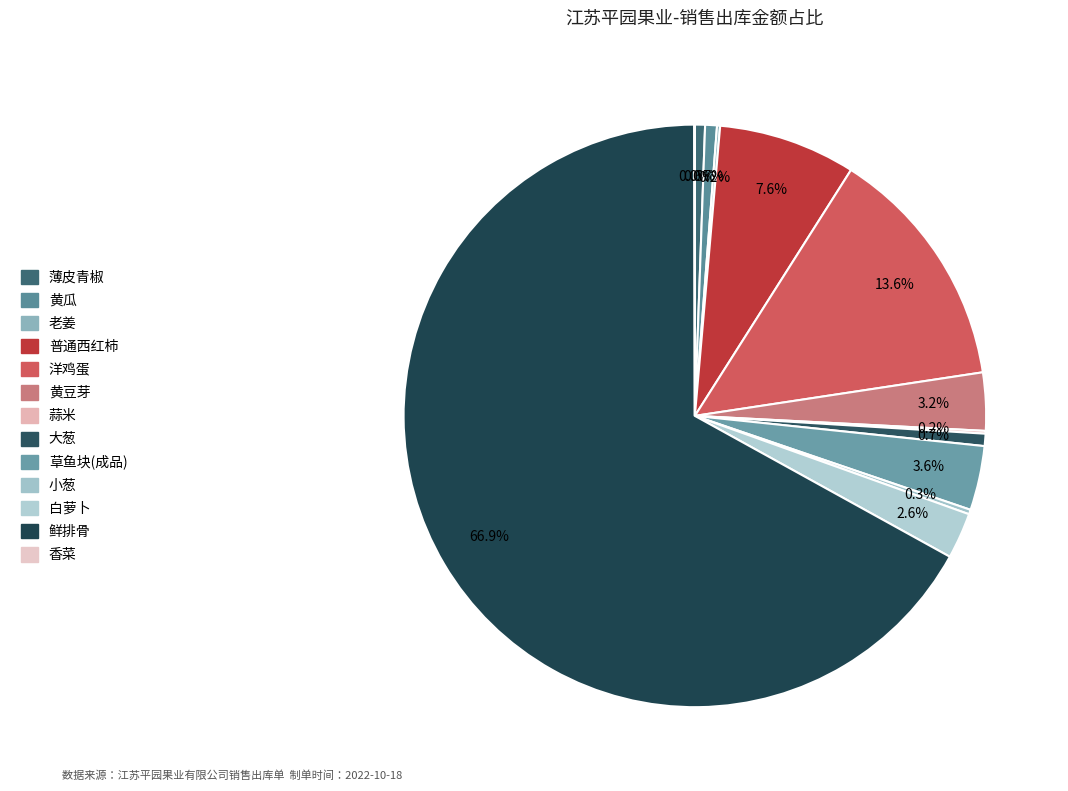

How many segments does this pie chart have?

13